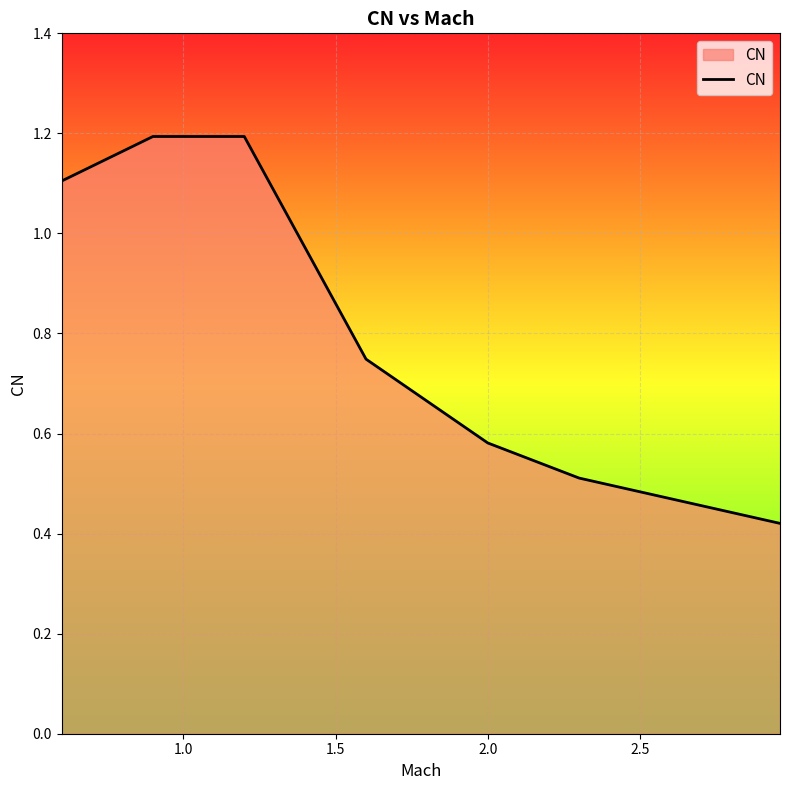

True or false: there are more than 2 points higher than both neighbors.

False